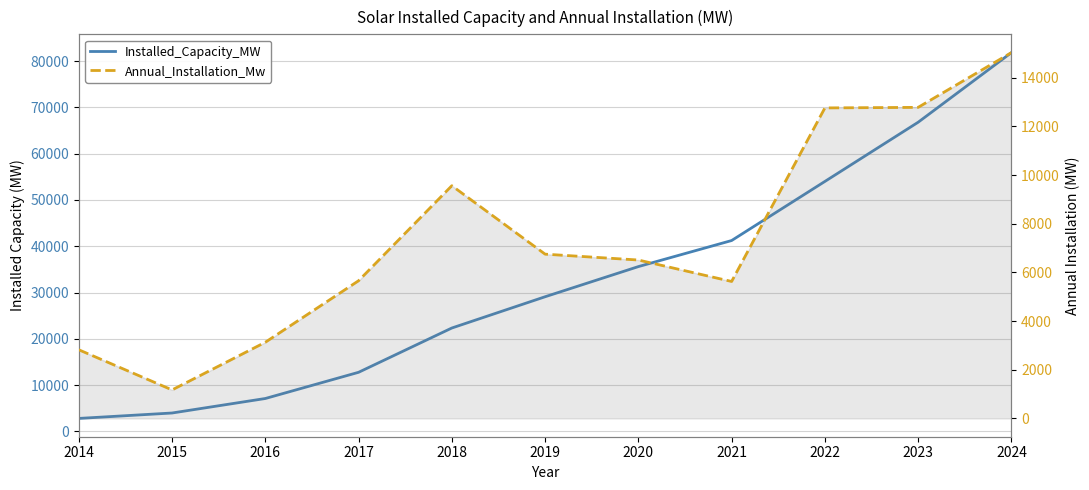

What is the difference between the maximum and second lowest values in the Annual_Installation_Mw series?

12211.4